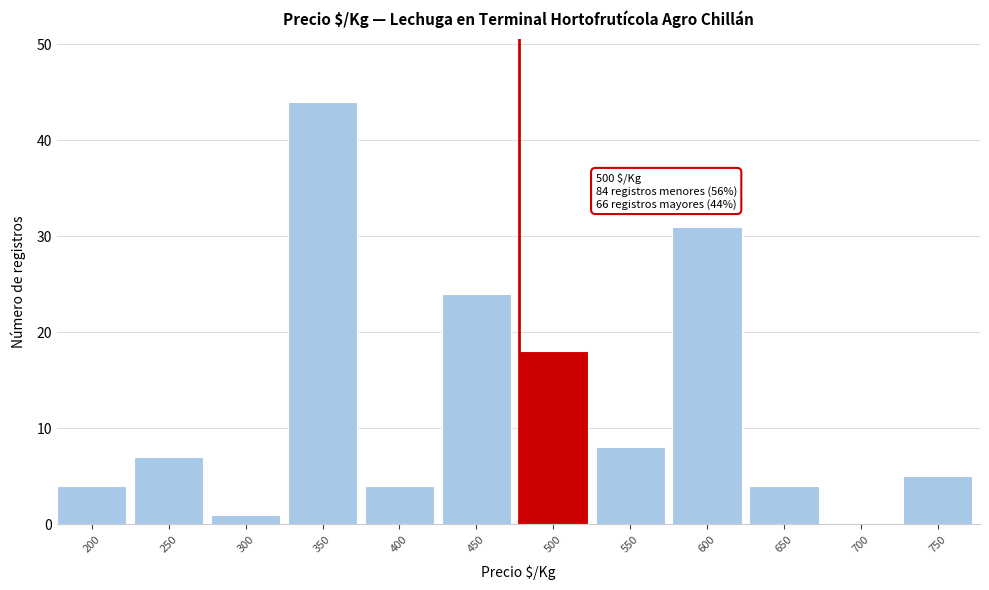

Reading left to right, what are all the values shown in this chart?

200=4	250=7	300=1	350=44	400=4	450=24	500=18	550=8	600=31	650=4	700=0	750=5